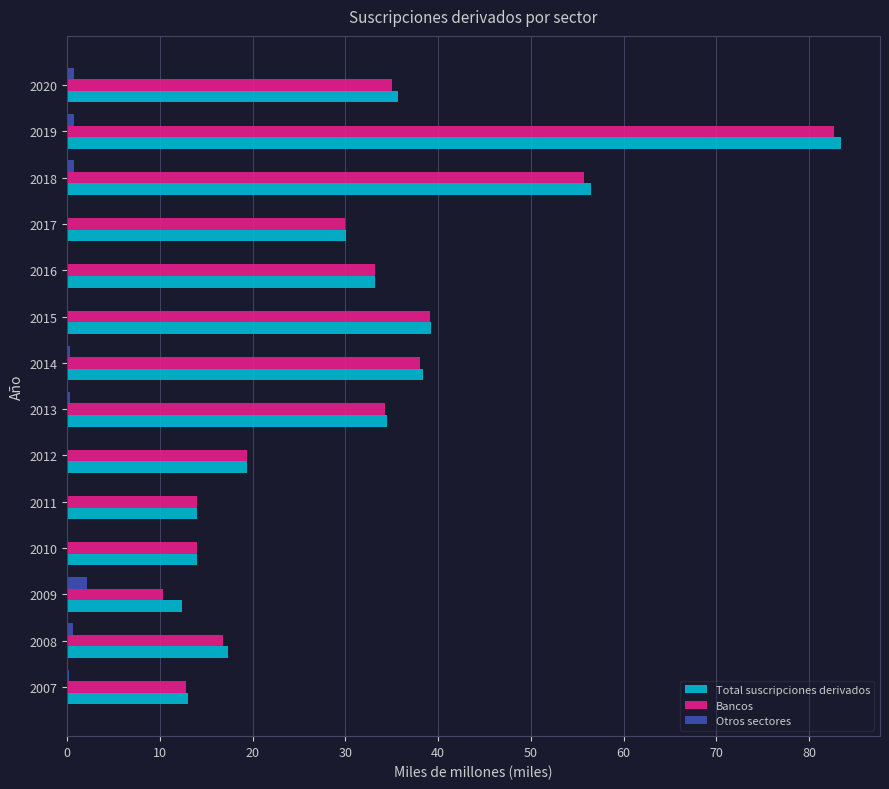

Which category has the highest value in the Bancos series?

2019